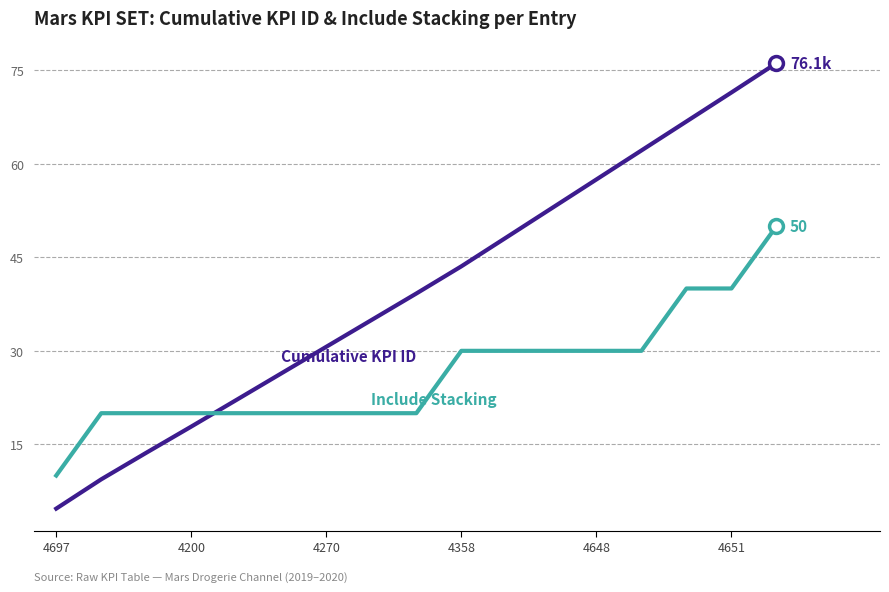

What is the maximum value shown in the chart?

76.1